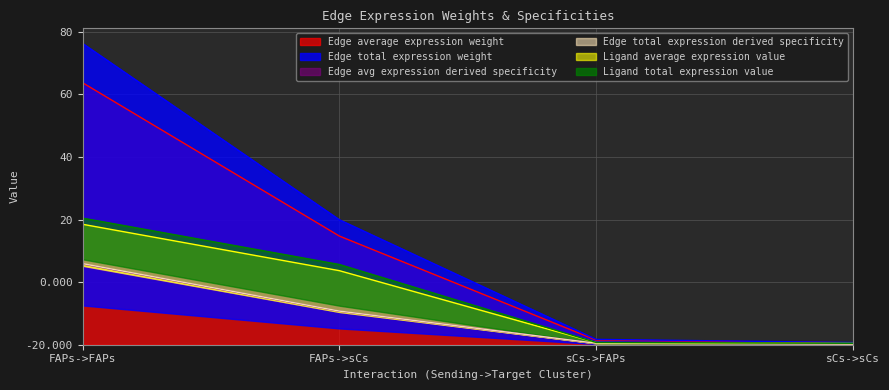

The Edge total expression weight series shows 1.1 at sCs->sCs. True or false?

False